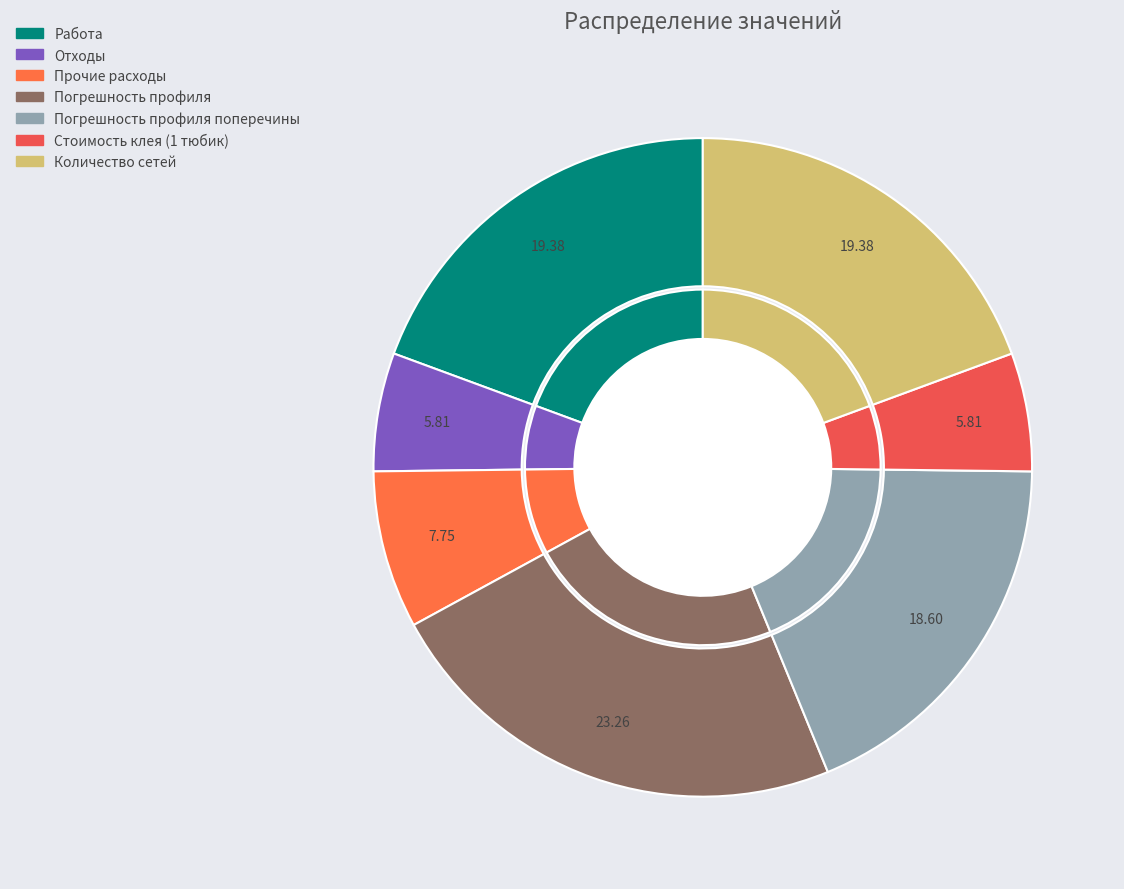

How many segments does this pie chart have?

7